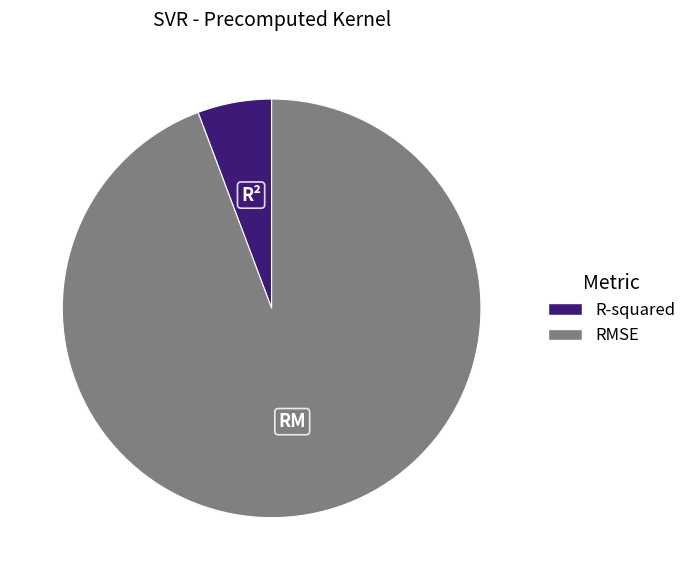

Does RMSE account for over 50% of the chart?

Yes